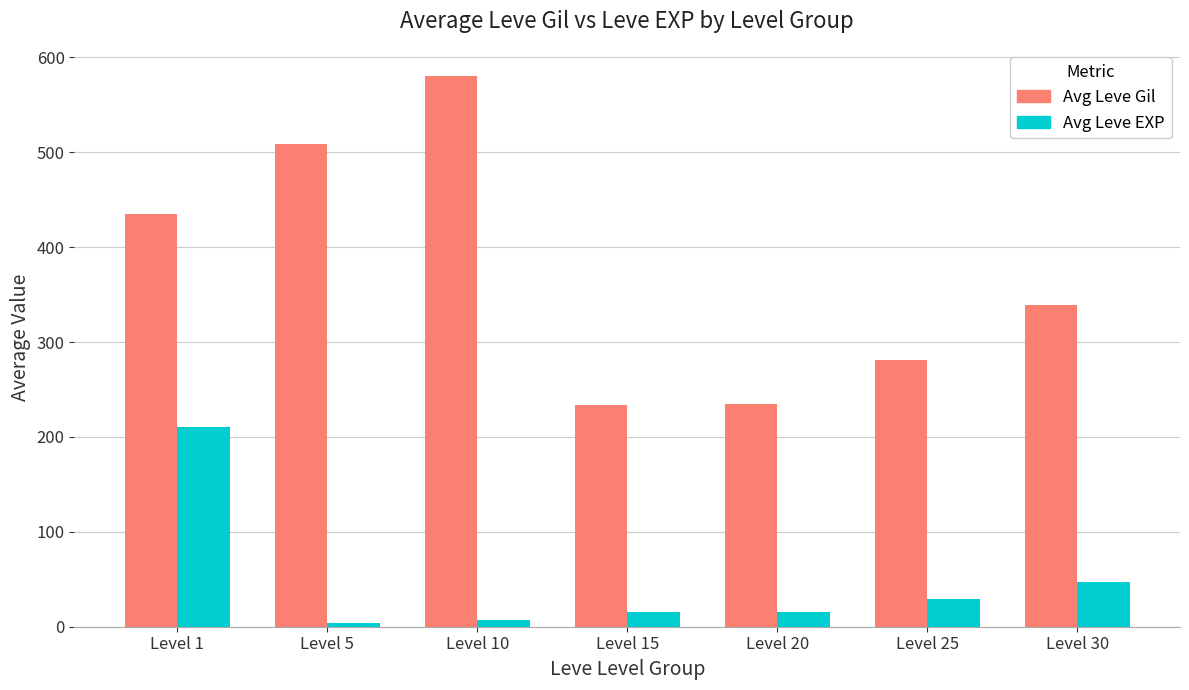

What is the difference between the second highest and second lowest values in the Avg Leve EXP series?

39.7